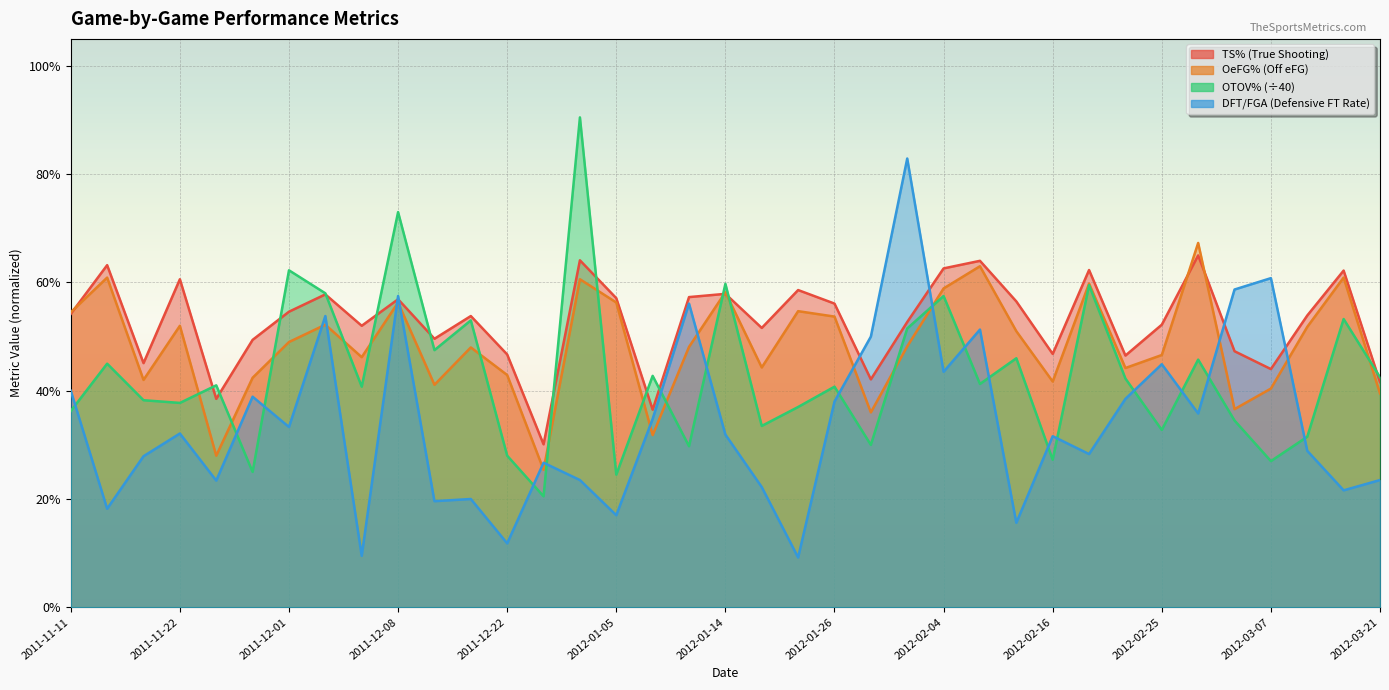

Rank the series by their maximum value, from highest to lowest.

OTOV%, DFT/FGA, OeFG%, TS%